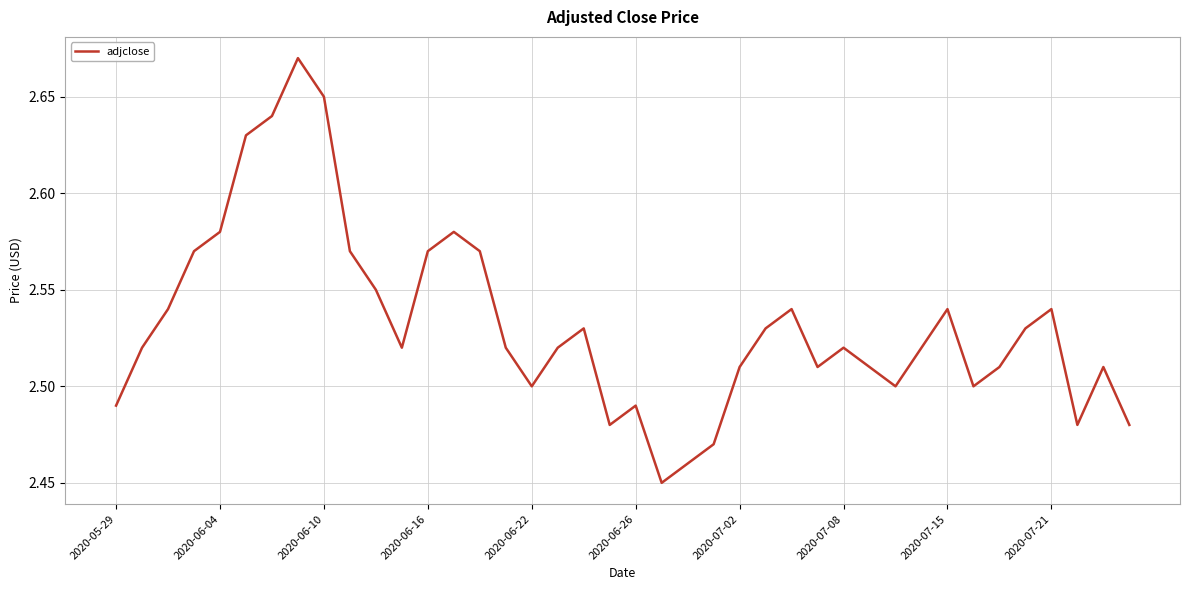

How many lines are shown in the chart?

1